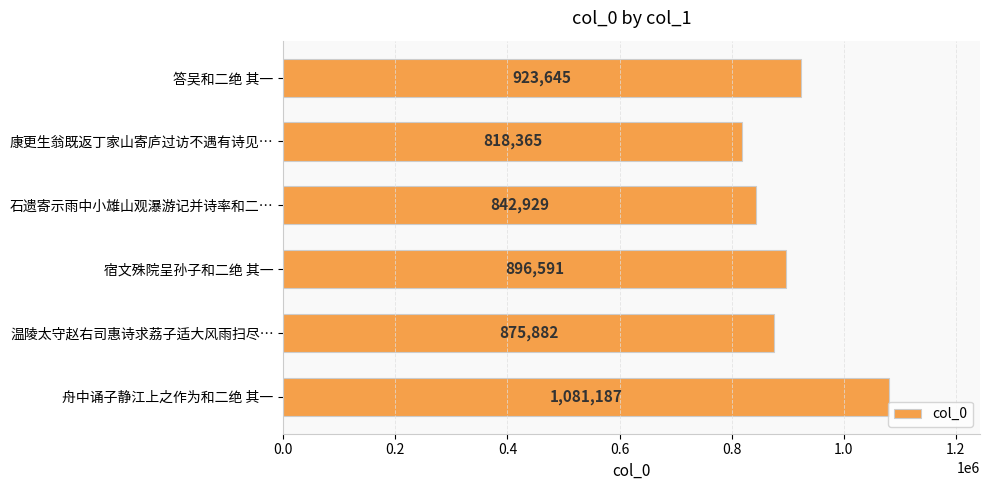

Which label corresponds to the largest value in the chart?

舟中诵子静江上之作为和二绝 其一